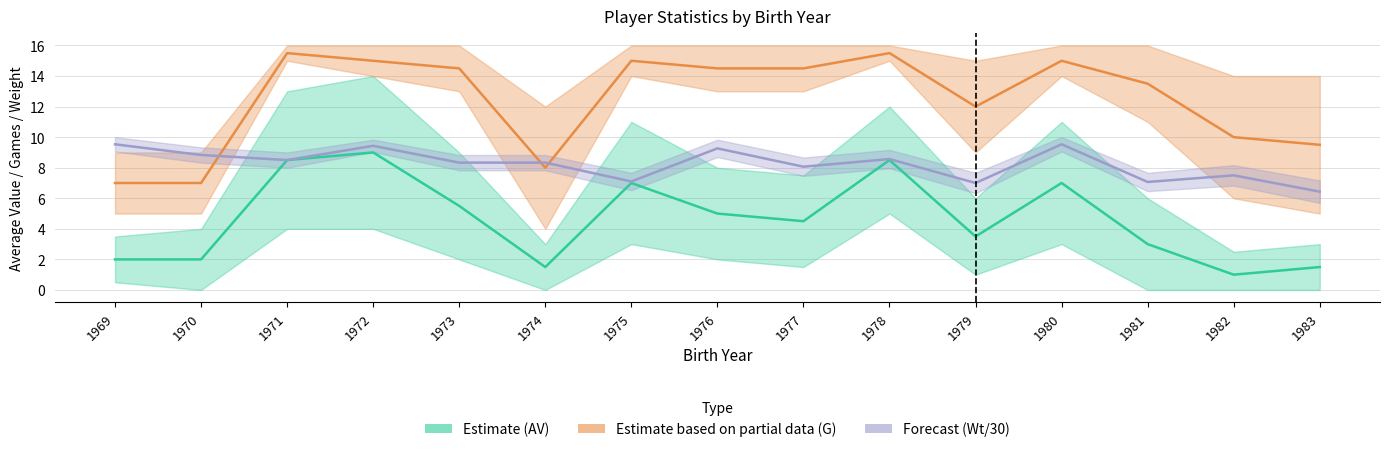

List the series in order of their overall mean, lowest first.

Estimate (AV), Forecast (Wt/30), Estimate based on partial data (G)